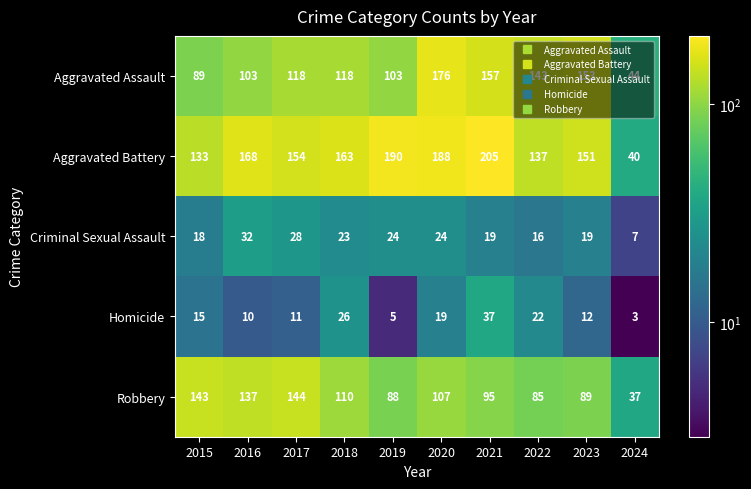

List the labels in order of Aggravated Battery value, smallest first.

2024, 2015, 2022, 2023, 2017, 2018, 2016, 2020, 2019, 2021